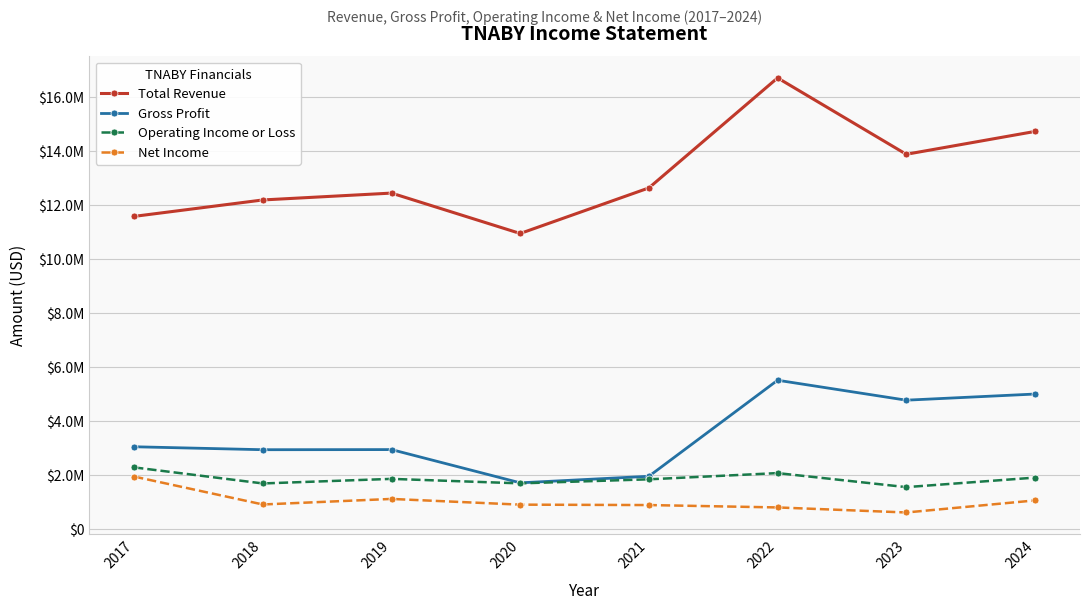

True or false: Total Revenue and Operating Income or Loss cross at least once.

False